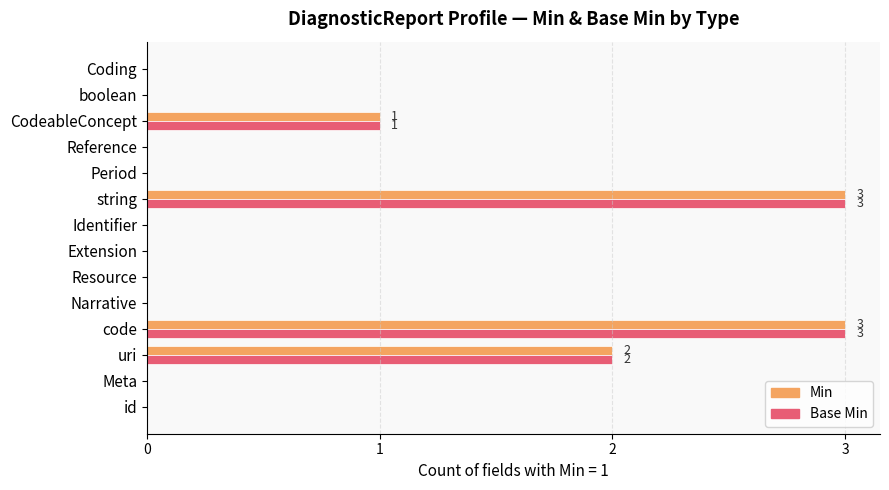

What is the average value of the Base Min series?

1